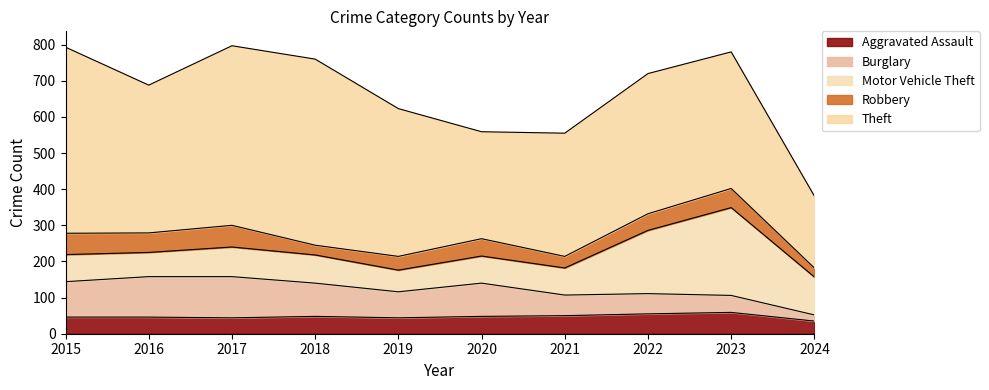

Between 2016 and 2017, which is larger?

2016